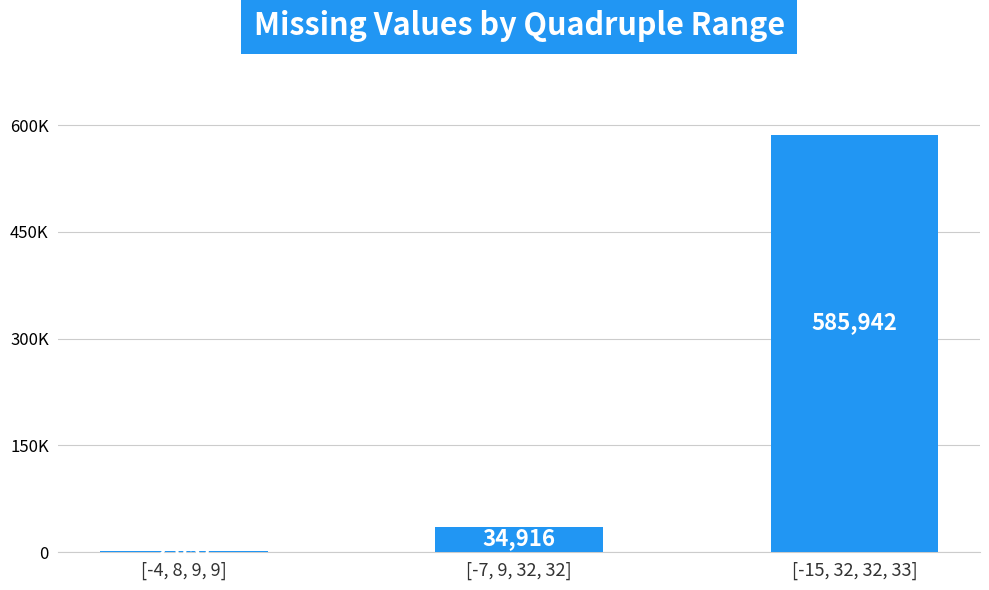

What is the difference between the maximum and minimum values?

583885